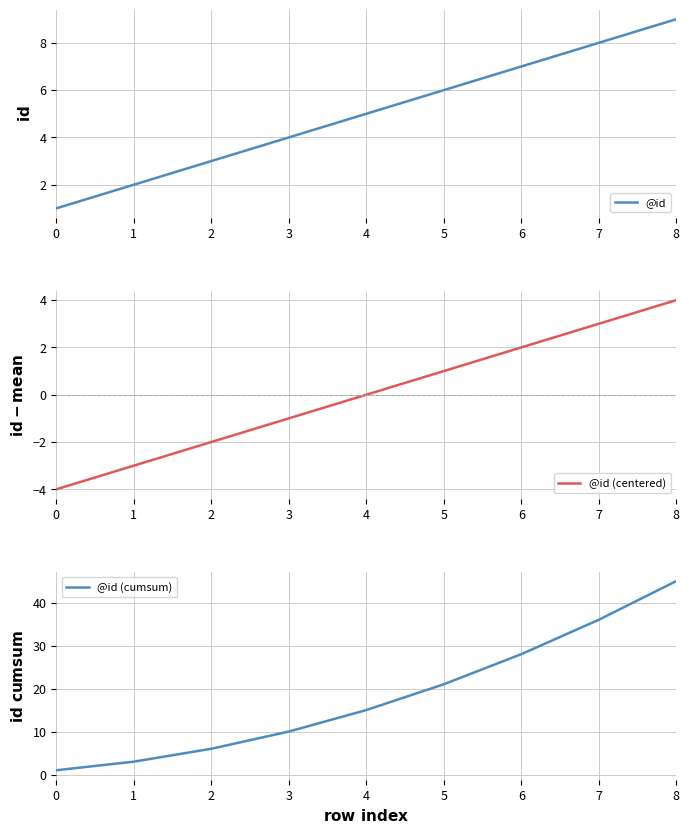

Where is @id nearest to the value 5?

4